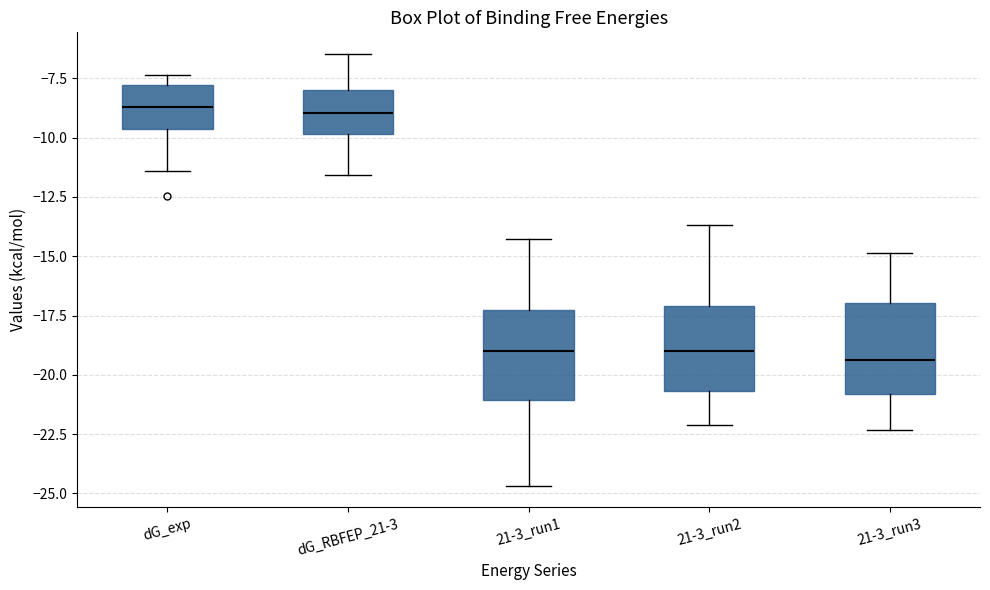

Reading left to right, transcribe this box plot: for each box, give where its median line is, the range the box spans, and where its two whiskers end, as read against the y-axis. The values are not printed on the chart, so give them approximately, as read against the axis.

dG_exp: median -8.5, box -9.5 to -8.0, whiskers -11.5 to -7.5
dG_RBFEP_21-3: median -9.0, box -10.0 to -8.0, whiskers -11.5 to -6.5
21-3_run1: median -19.0, box -21.0 to -17.5, whiskers -24.5 to -14.5
21-3_run2: median -19.0, box -20.5 to -17.0, whiskers -22.0 to -13.5
21-3_run3: median -19.5, box -21.0 to -17.0, whiskers -22.5 to -15.0